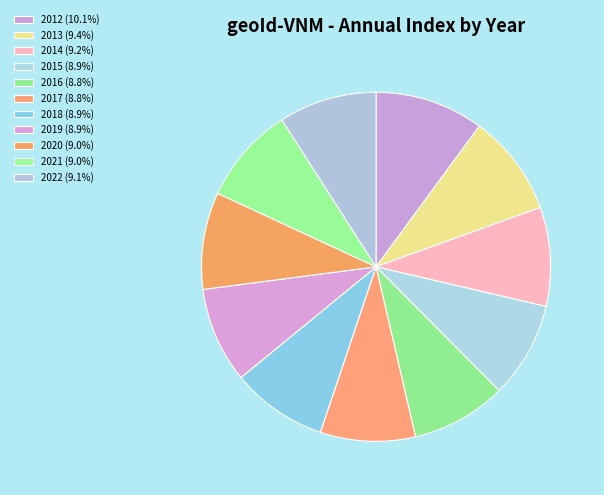

Which category has the smallest portion of the pie?

2017